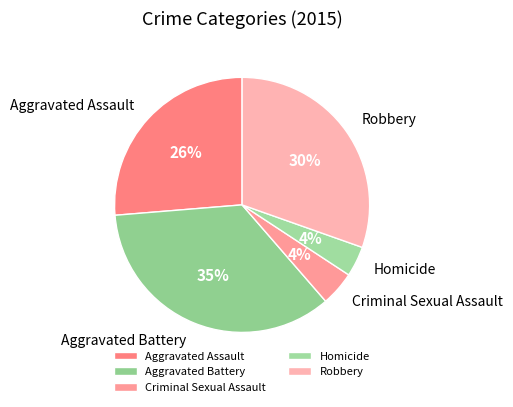

Is the sum of Aggravated Assault and Aggravated Battery greater than half?

Yes